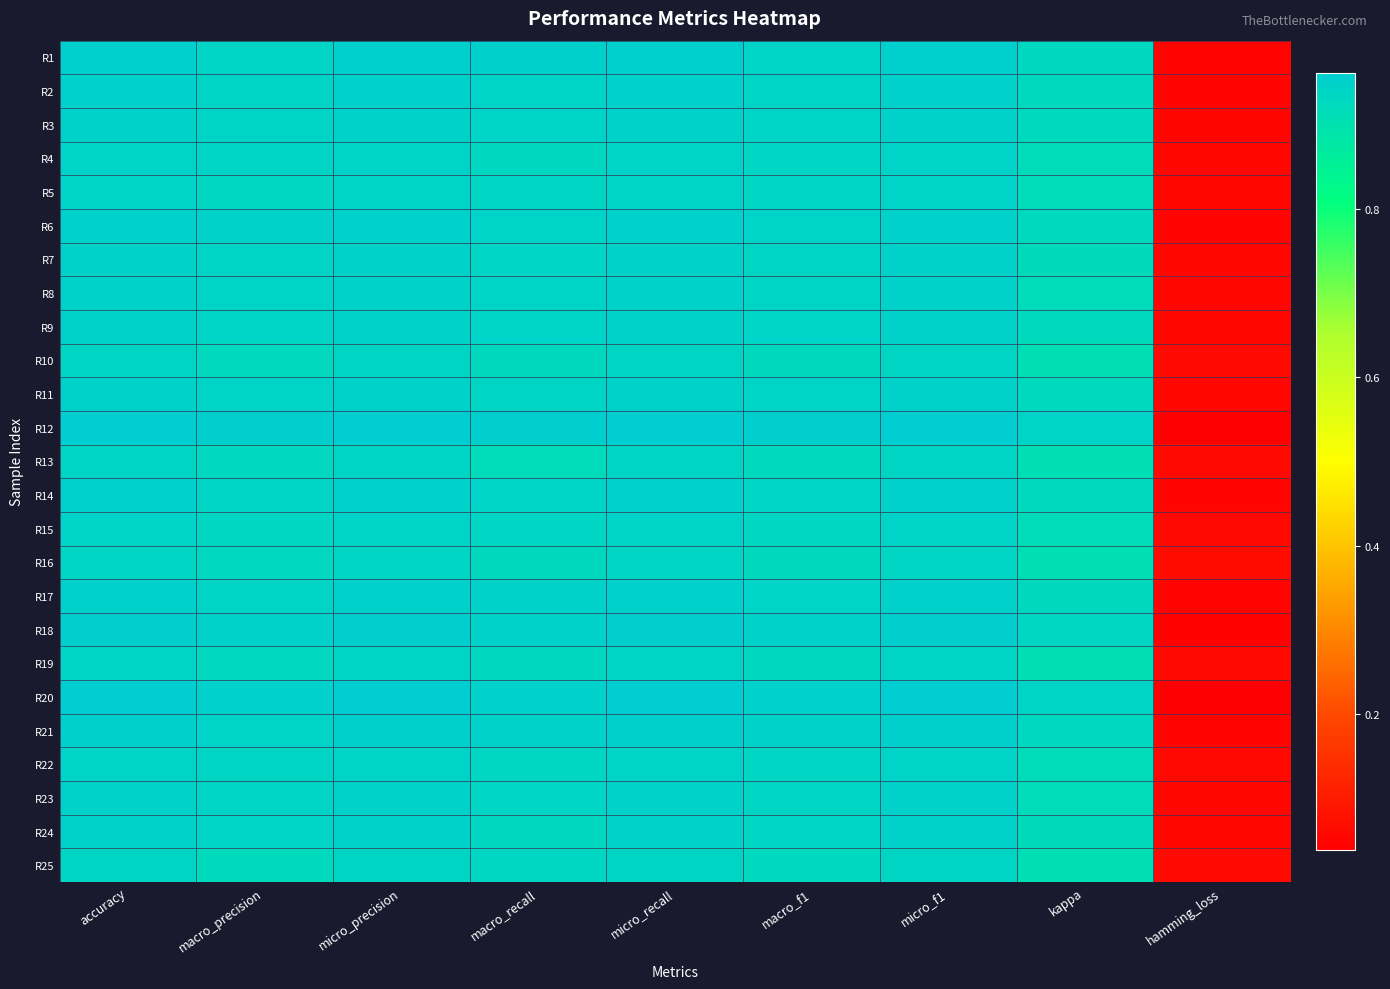

Reading left to right, list all the values displayed in this chart.

R1: accuracy=1.0	macro_precision=0.9	micro_precision=1.0	macro_recall=1.0	micro_recall=1.0	macro_f1=0.9	micro_f1=1.0	kappa=0.9	hamming_loss=0.0
R2: accuracy=0.9	macro_precision=0.9	micro_precision=0.9	macro_recall=0.9	micro_recall=0.9	macro_f1=0.9	micro_f1=0.9	kappa=0.9	hamming_loss=0.1
R3: accuracy=0.9	macro_precision=0.9	micro_precision=0.9	macro_recall=0.9	micro_recall=0.9	macro_f1=0.9	micro_f1=0.9	kappa=0.9	hamming_loss=0.1
R4: accuracy=0.9	macro_precision=0.9	micro_precision=0.9	macro_recall=0.9	micro_recall=0.9	macro_f1=0.9	micro_f1=0.9	kappa=0.9	hamming_loss=0.1
R5: accuracy=0.9	macro_precision=0.9	micro_precision=0.9	macro_recall=0.9	micro_recall=0.9	macro_f1=0.9	micro_f1=0.9	kappa=0.9	hamming_loss=0.1
R6: accuracy=0.9	macro_precision=0.9	micro_precision=0.9	macro_recall=0.9	micro_recall=0.9	macro_f1=0.9	micro_f1=0.9	kappa=0.9	hamming_loss=0.1
R7: accuracy=0.9	macro_precision=0.9	micro_precision=0.9	macro_recall=0.9	micro_recall=0.9	macro_f1=0.9	micro_f1=0.9	kappa=0.9	hamming_loss=0.1
R8: accuracy=0.9	macro_precision=0.9	micro_precision=0.9	macro_recall=0.9	micro_recall=0.9	macro_f1=0.9	micro_f1=0.9	kappa=0.9	hamming_loss=0.1
R9: accuracy=0.9	macro_precision=0.9	micro_precision=0.9	macro_recall=0.9	micro_recall=0.9	macro_f1=0.9	micro_f1=0.9	kappa=0.9	hamming_loss=0.1
R10: accuracy=0.9	macro_precision=0.9	micro_precision=0.9	macro_recall=0.9	micro_recall=0.9	macro_f1=0.9	micro_f1=0.9	kappa=0.9	hamming_loss=0.1
R11: accuracy=0.9	macro_precision=0.9	micro_precision=0.9	macro_recall=0.9	micro_recall=0.9	macro_f1=0.9	micro_f1=0.9	kappa=0.9	hamming_loss=0.1
R12: accuracy=1.0	macro_precision=1.0	micro_precision=1.0	macro_recall=1.0	micro_recall=1.0	macro_f1=1.0	micro_f1=1.0	kappa=0.9	hamming_loss=0.0
R13: accuracy=0.9	macro_precision=0.9	micro_precision=0.9	macro_recall=0.9	micro_recall=0.9	macro_f1=0.9	micro_f1=0.9	kappa=0.9	hamming_loss=0.1
R14: accuracy=0.9	macro_precision=0.9	micro_precision=0.9	macro_recall=0.9	micro_recall=0.9	macro_f1=0.9	micro_f1=0.9	kappa=0.9	hamming_loss=0.1
R15: accuracy=0.9	macro_precision=0.9	micro_precision=0.9	macro_recall=0.9	micro_recall=0.9	macro_f1=0.9	micro_f1=0.9	kappa=0.9	hamming_loss=0.1
R16: accuracy=0.9	macro_precision=0.9	micro_precision=0.9	macro_recall=0.9	micro_recall=0.9	macro_f1=0.9	micro_f1=0.9	kappa=0.9	hamming_loss=0.1
R17: accuracy=0.9	macro_precision=0.9	micro_precision=0.9	macro_recall=0.9	micro_recall=0.9	macro_f1=0.9	micro_f1=0.9	kappa=0.9	hamming_loss=0.1
R18: accuracy=1.0	macro_precision=0.9	micro_precision=1.0	macro_recall=0.9	micro_recall=1.0	macro_f1=0.9	micro_f1=1.0	kappa=0.9	hamming_loss=0.0
R19: accuracy=0.9	macro_precision=0.9	micro_precision=0.9	macro_recall=0.9	micro_recall=0.9	macro_f1=0.9	micro_f1=0.9	kappa=0.9	hamming_loss=0.1
R20: accuracy=1.0	macro_precision=0.9	micro_precision=1.0	macro_recall=1.0	micro_recall=1.0	macro_f1=0.9	micro_f1=1.0	kappa=0.9	hamming_loss=0.0
R21: accuracy=1.0	macro_precision=0.9	micro_precision=1.0	macro_recall=0.9	micro_recall=1.0	macro_f1=0.9	micro_f1=1.0	kappa=0.9	hamming_loss=0.0
R22: accuracy=0.9	macro_precision=0.9	micro_precision=0.9	macro_recall=0.9	micro_recall=0.9	macro_f1=0.9	micro_f1=0.9	kappa=0.9	hamming_loss=0.1
R23: accuracy=0.9	macro_precision=0.9	micro_precision=0.9	macro_recall=0.9	micro_recall=0.9	macro_f1=0.9	micro_f1=0.9	kappa=0.9	hamming_loss=0.1
R24: accuracy=0.9	macro_precision=0.9	micro_precision=0.9	macro_recall=0.9	micro_recall=0.9	macro_f1=0.9	micro_f1=0.9	kappa=0.9	hamming_loss=0.1
R25: accuracy=0.9	macro_precision=0.9	micro_precision=0.9	macro_recall=0.9	micro_recall=0.9	macro_f1=0.9	micro_f1=0.9	kappa=0.9	hamming_loss=0.1